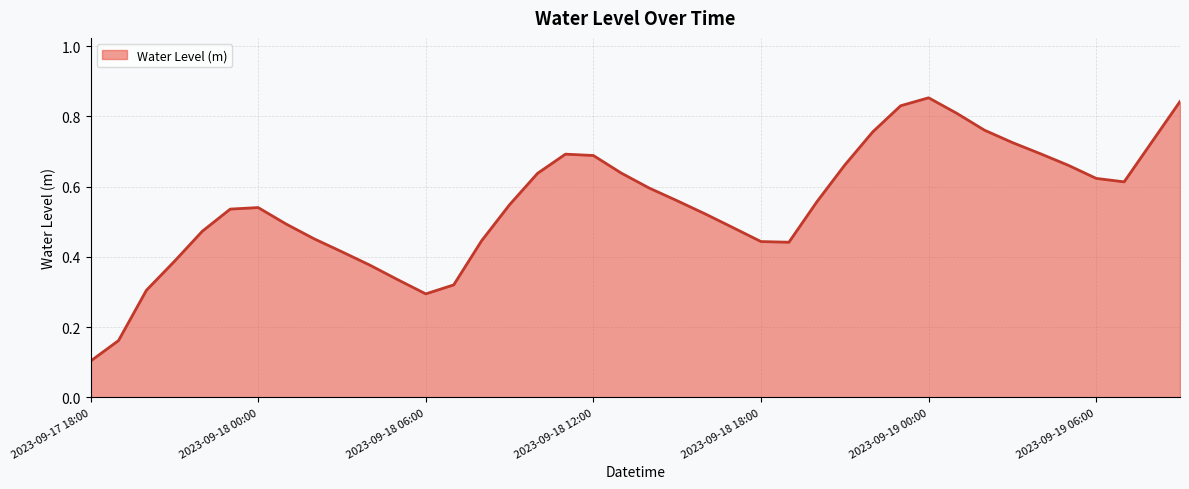

Count the values in the range 0 to 1.

40